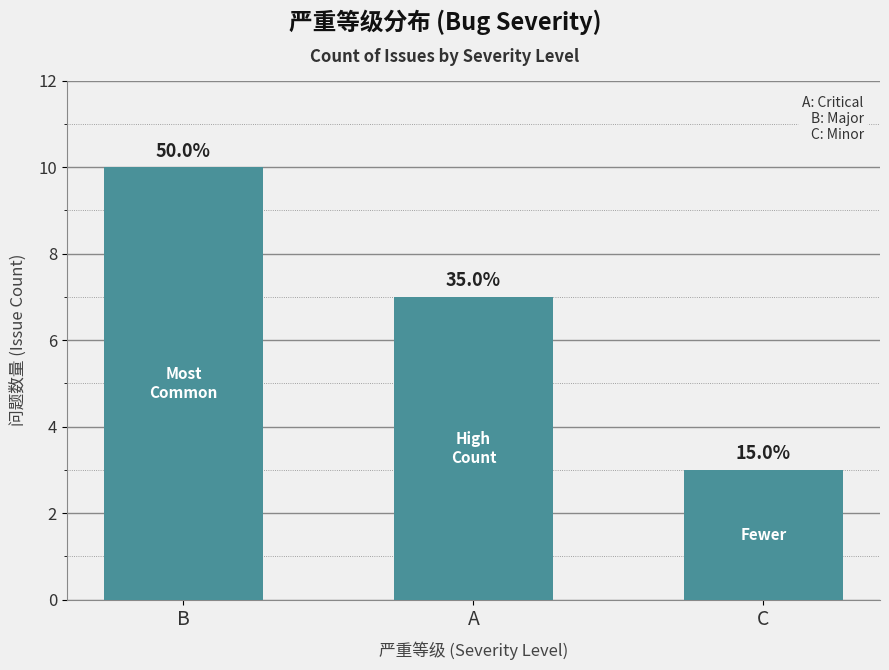

Does the chart contain any negative values?

No